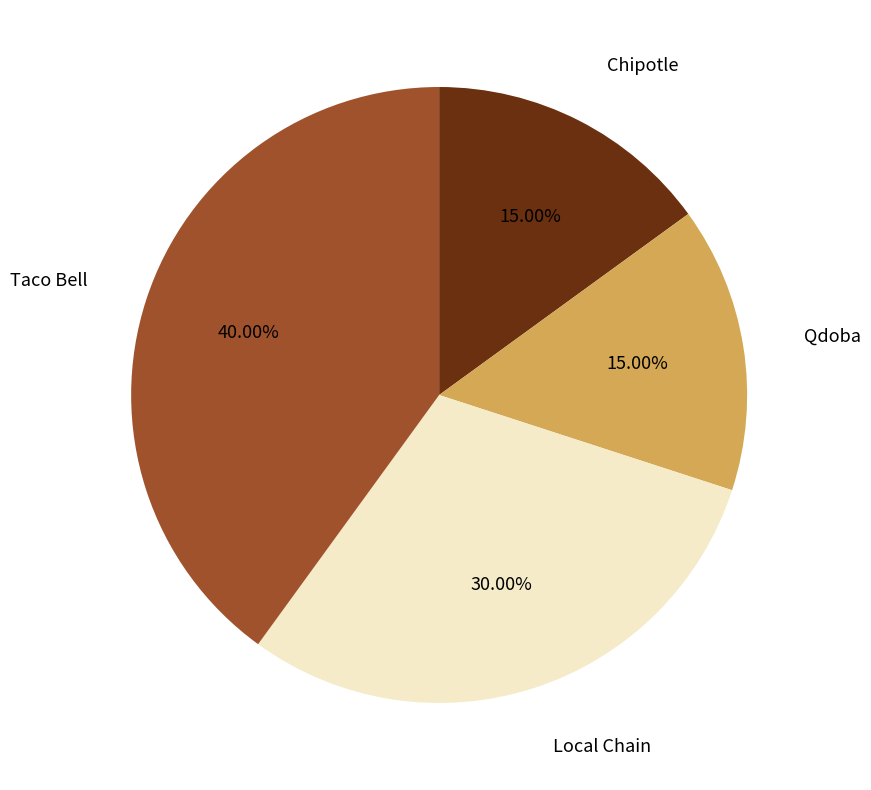

Which has a higher value, Chipotle or Taco Bell?

Taco Bell